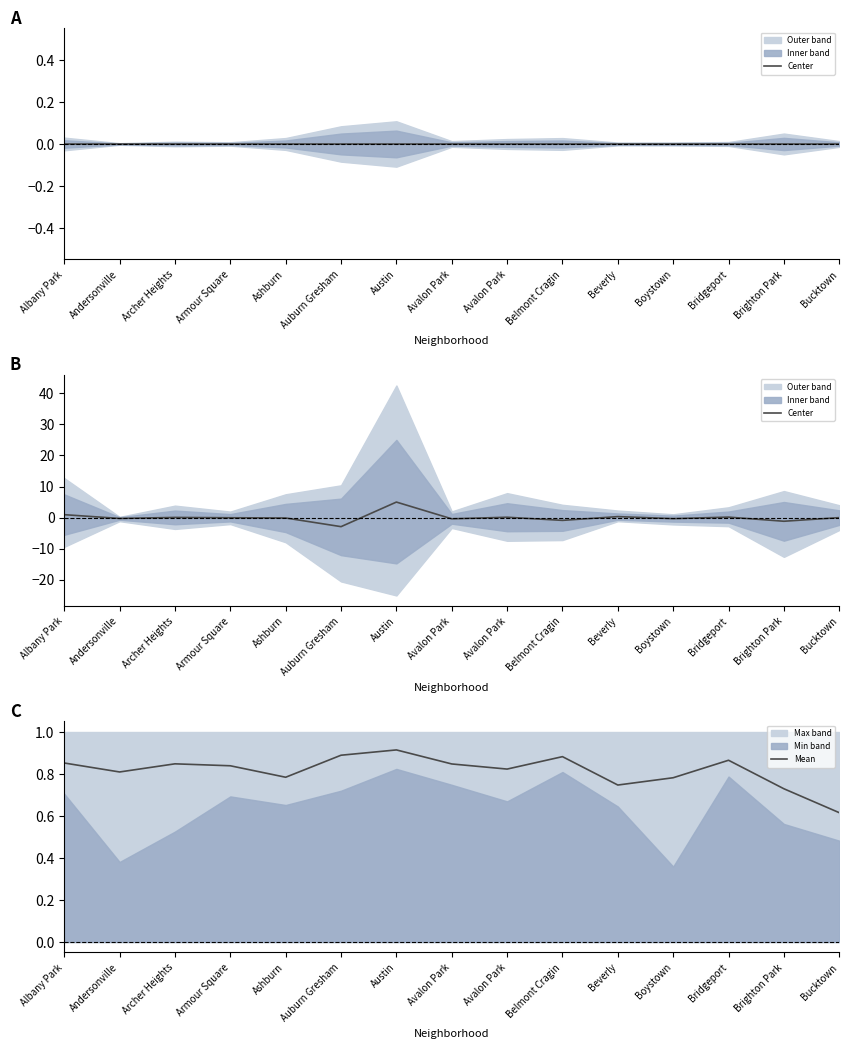

How many intersections are there between Mean and Center?

3